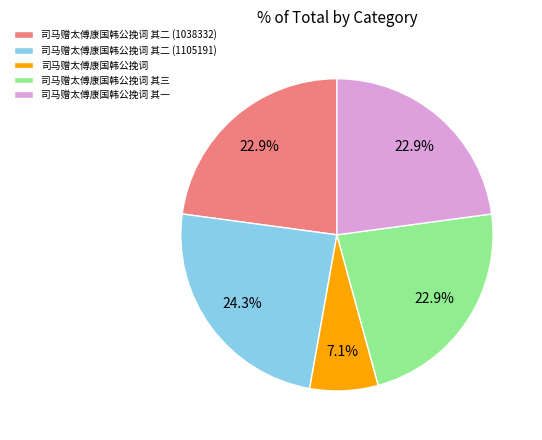

Is there any slice that represents more than half of the pie?

No